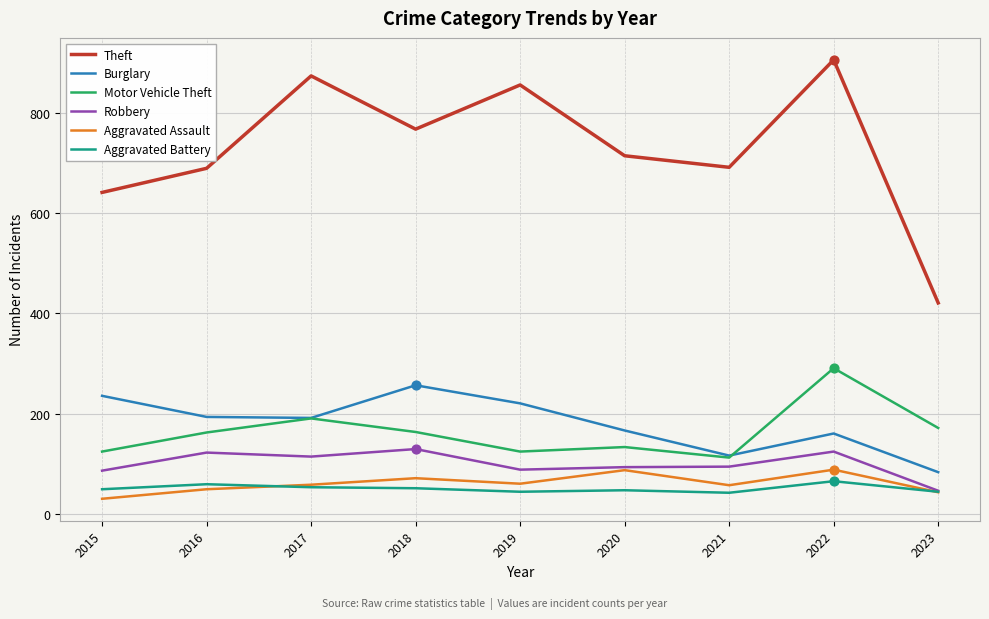

What is the total value across all series at 2015?

1170